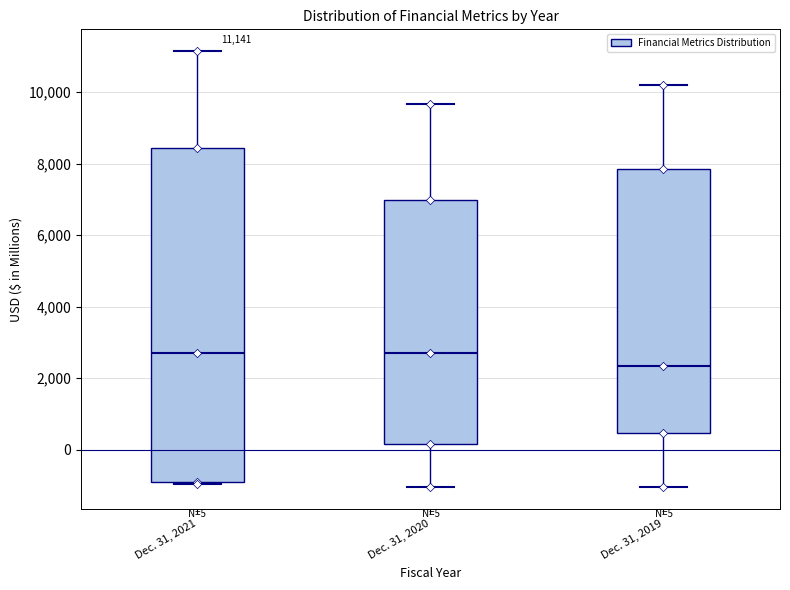

Which box is the tallest, from its lower edge to its upper edge?

Dec. 31, 2021